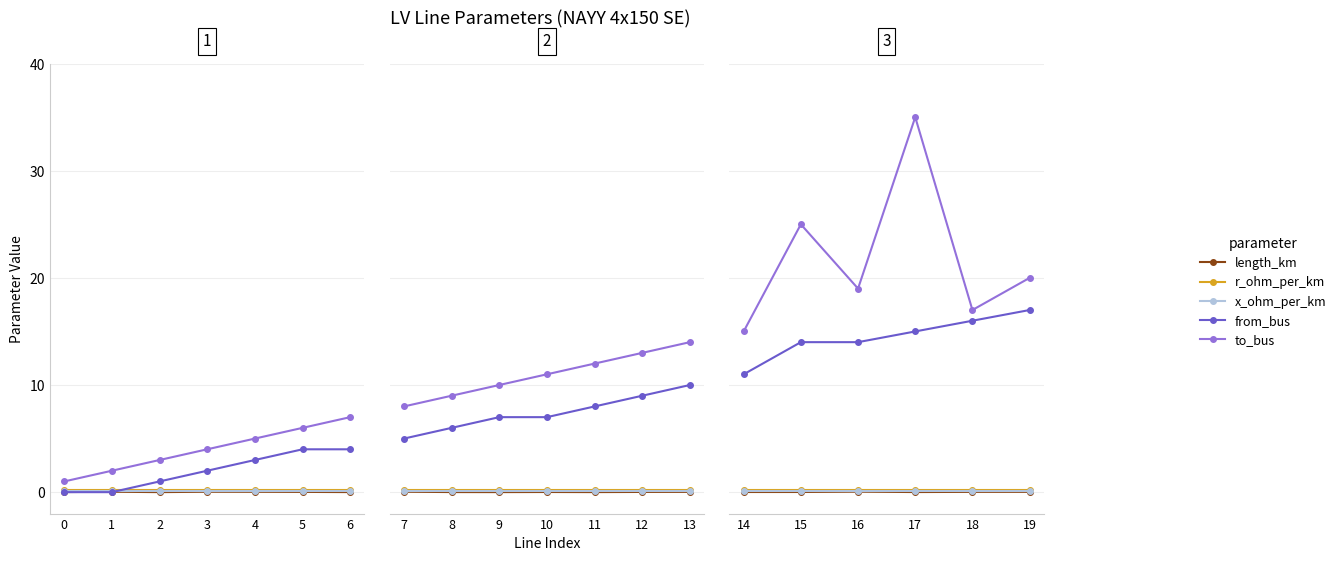

The value of from_bus at 19 is 10.6. True or false?

False